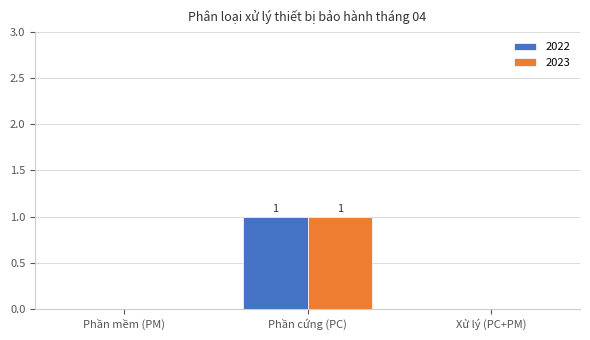

What is the maximum value shown in the chart?

1